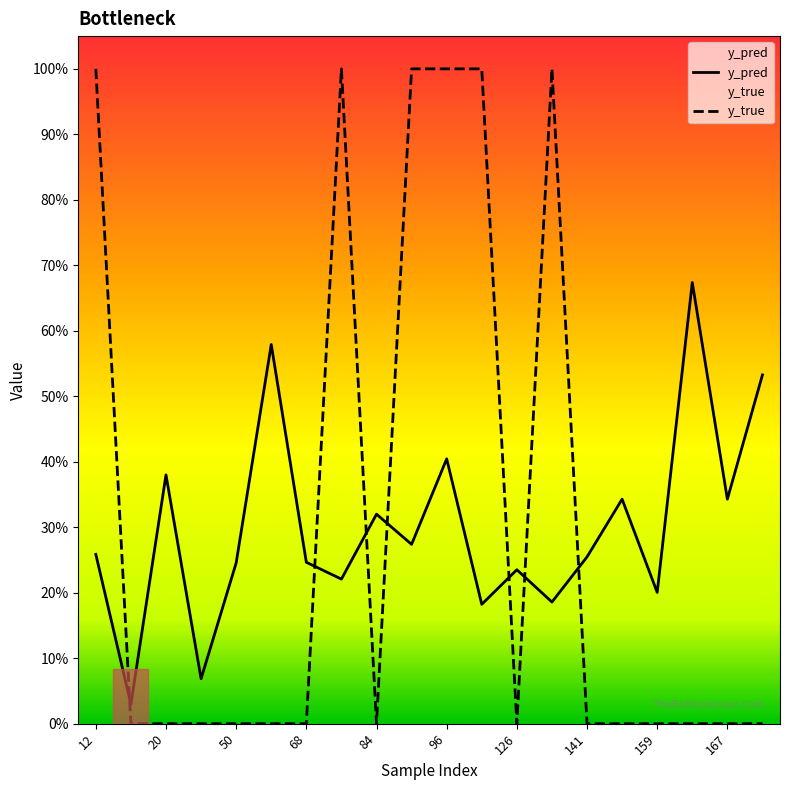

Which category has the highest value across all series?

12